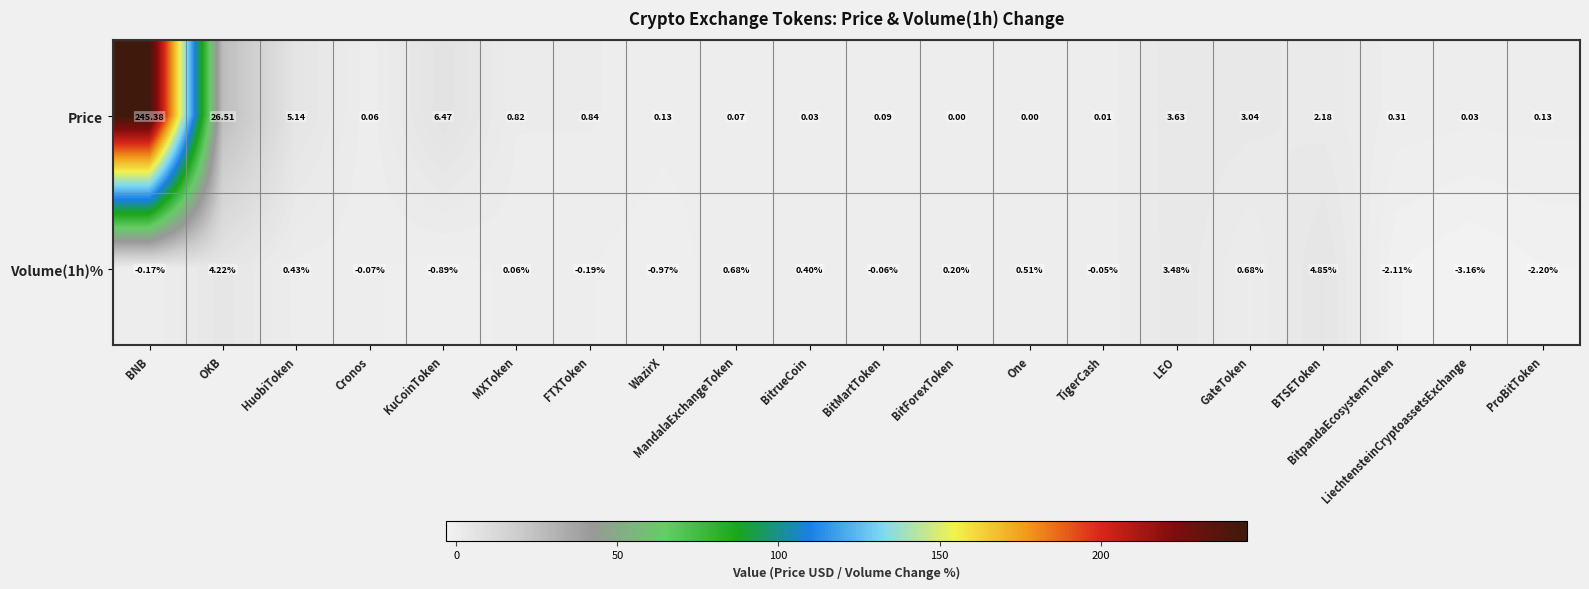

Where is Volume(1h)% nearest to the value 0?

TigerCash